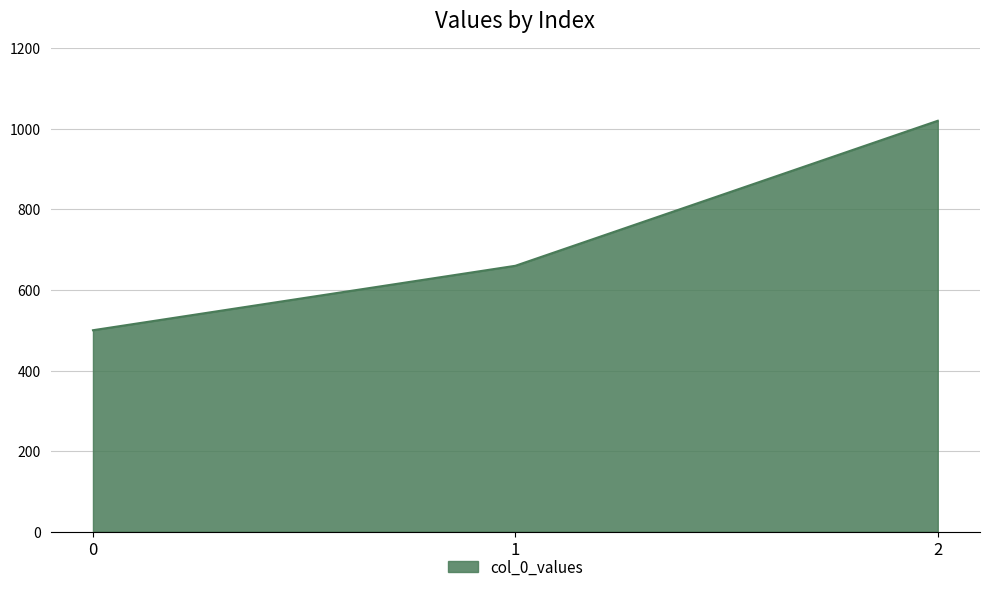

List the labels in order of value, largest first.

2, 1, 0